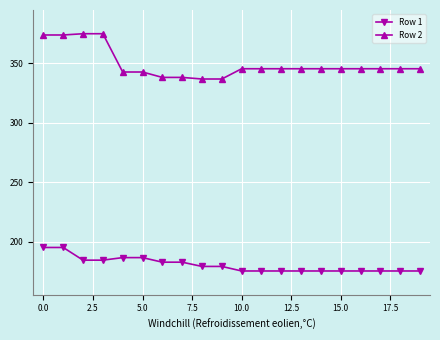

Which series has the largest range (max minus min)?

Row 2